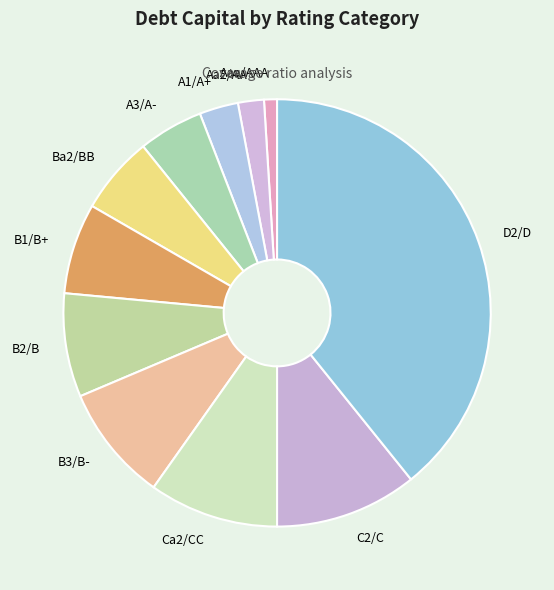

Which slice is the smallest?

Aaa/AAA